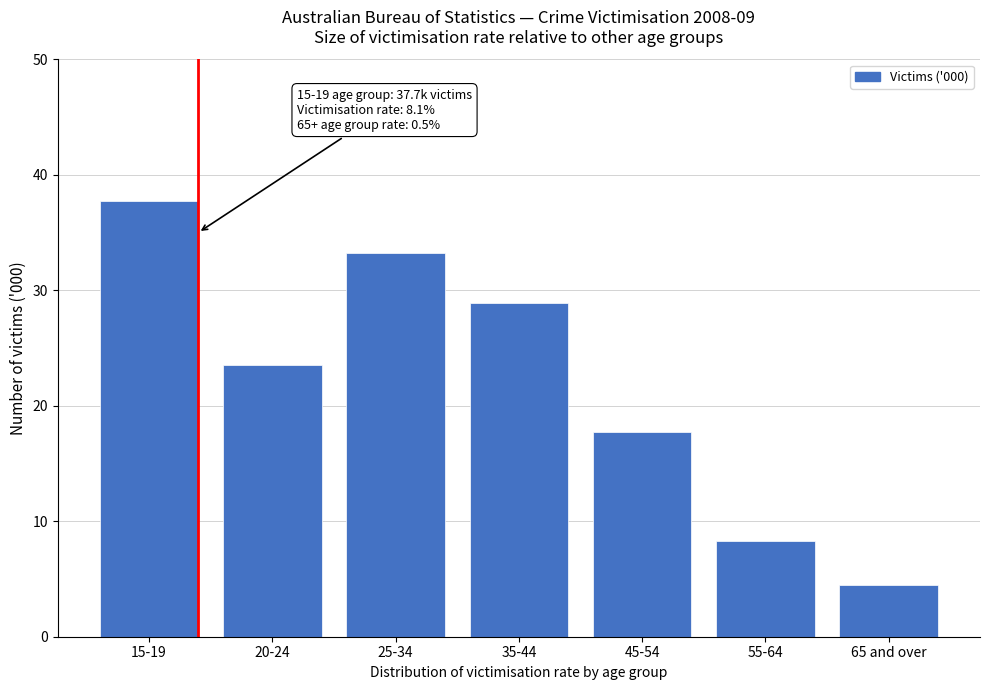

Reading right to left, transcribe all the data shown in this chart.

65 and over=4.5	55-64=8.3	45-54=17.7	35-44=28.9	25-34=33.2	20-24=23.5	15-19=37.7